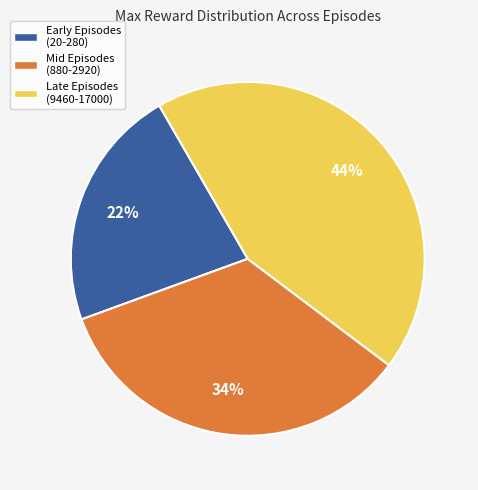

To the nearest percent, what is the combined percentage of Mid Episodes (880-2920) and Late Episodes (9460-17000)?

78%